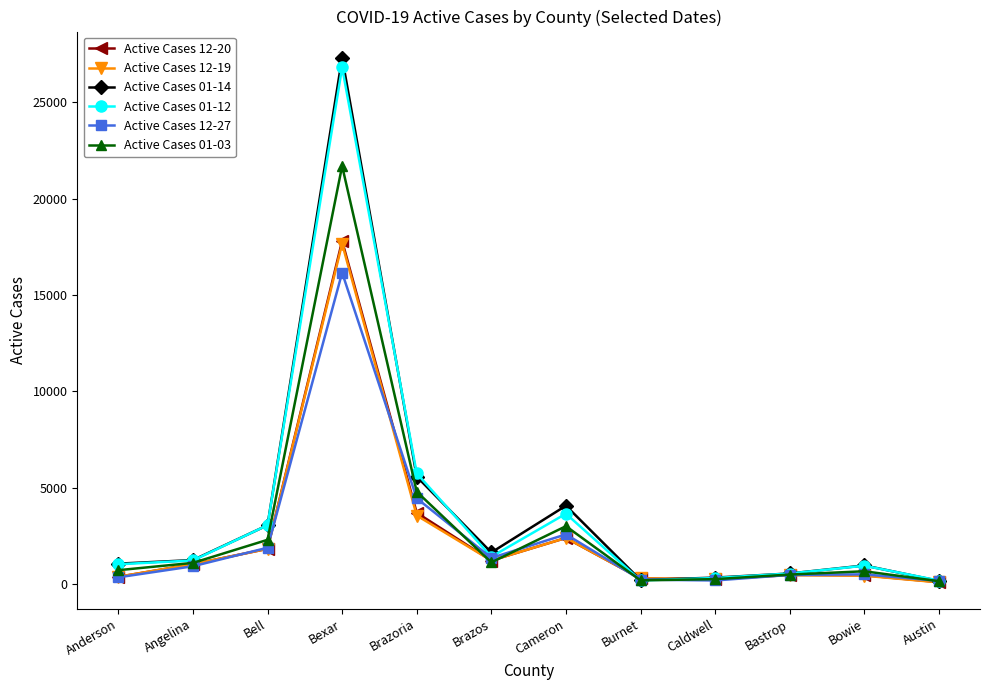

At which category does the chart reach its peak across all series?

Bexar